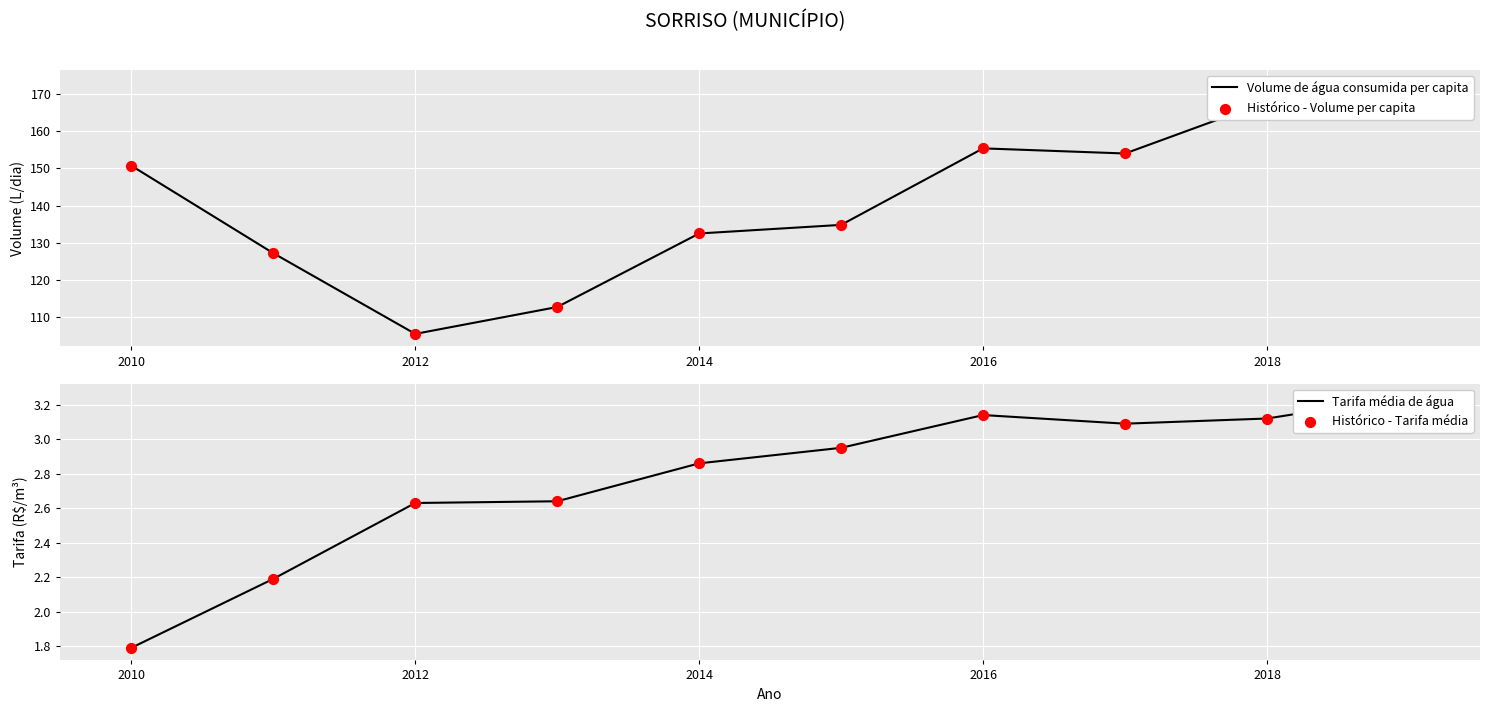

Is the value of Tarifa média de água at 2014 greater than the value of Volume de água consumida per capita at 8?

No